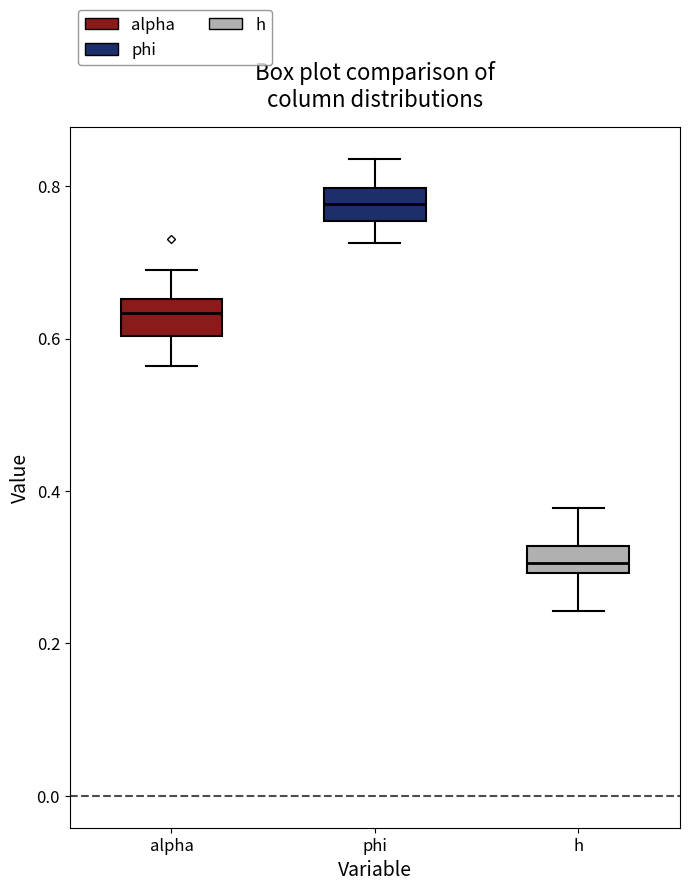

Reading left to right, transcribe this box plot: for each box, give where its median line is, the range the box spans, and where its two whiskers end, as read against the y-axis. The values are not printed on the chart, so give them approximately, as read against the axis.

alpha: median 0.64, box 0.60 to 0.66, whiskers 0.56 to 0.70
phi: median 0.78, box 0.76 to 0.80, whiskers 0.72 to 0.84
h: median 0.30 (inside the box), box 0.30 to 0.32, whiskers 0.24 to 0.38